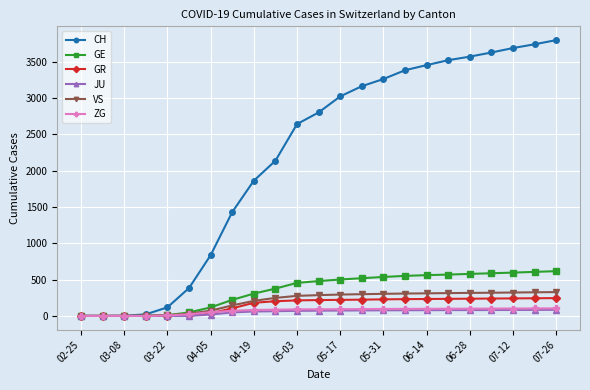

At how many categories does at least one series exceed 366?

18